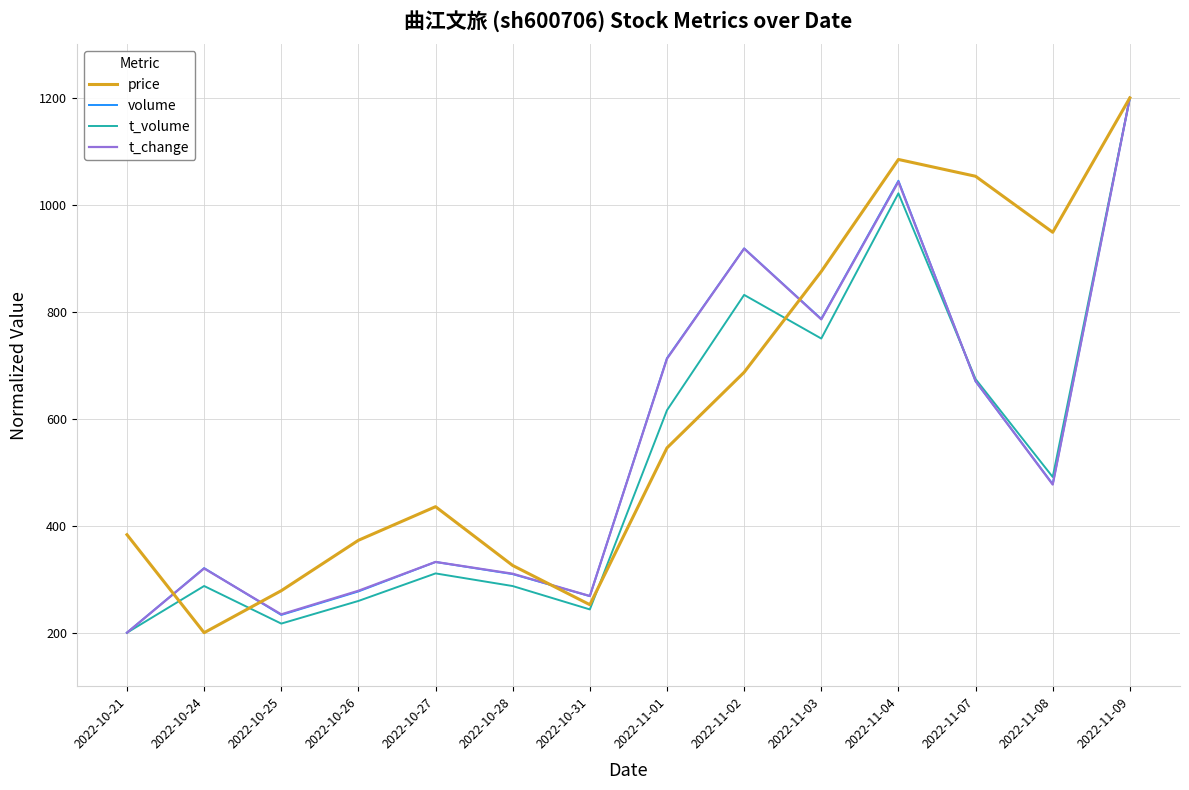

Where is t_volume nearest to the value 700?

2022-11-07